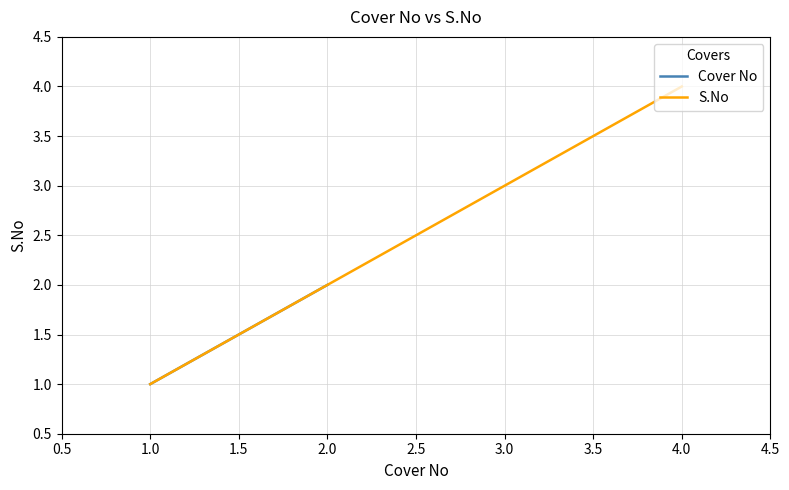

Is it true that S.No equals 4 at 3.0?

False